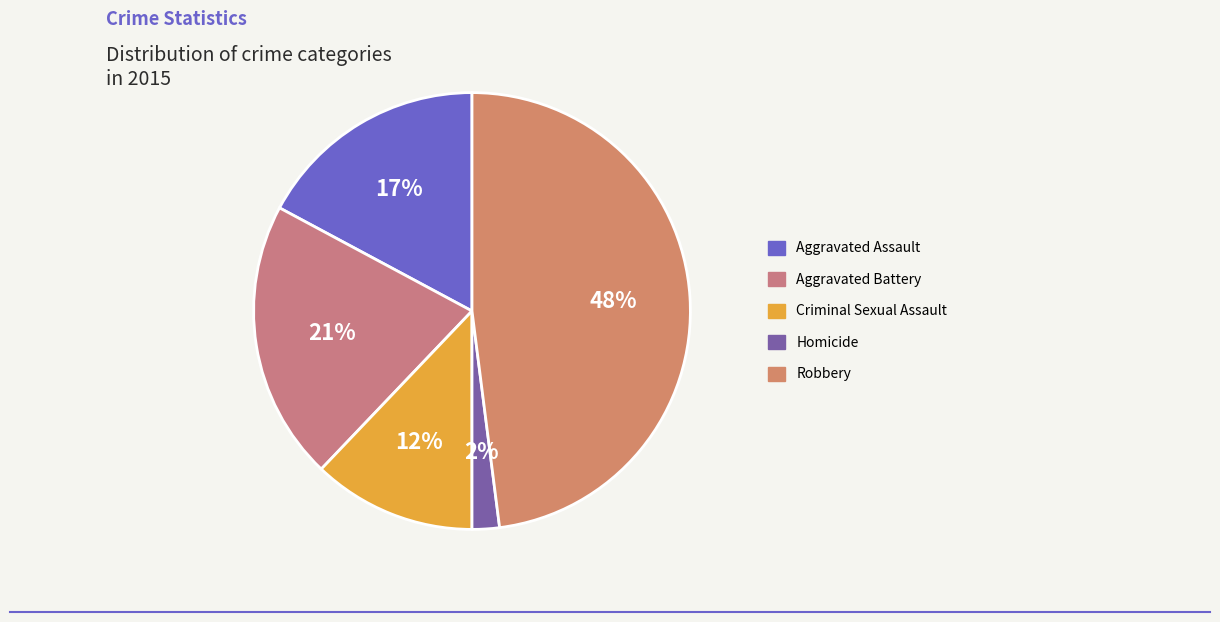

What is the smallest slice in the pie chart?

Homicide